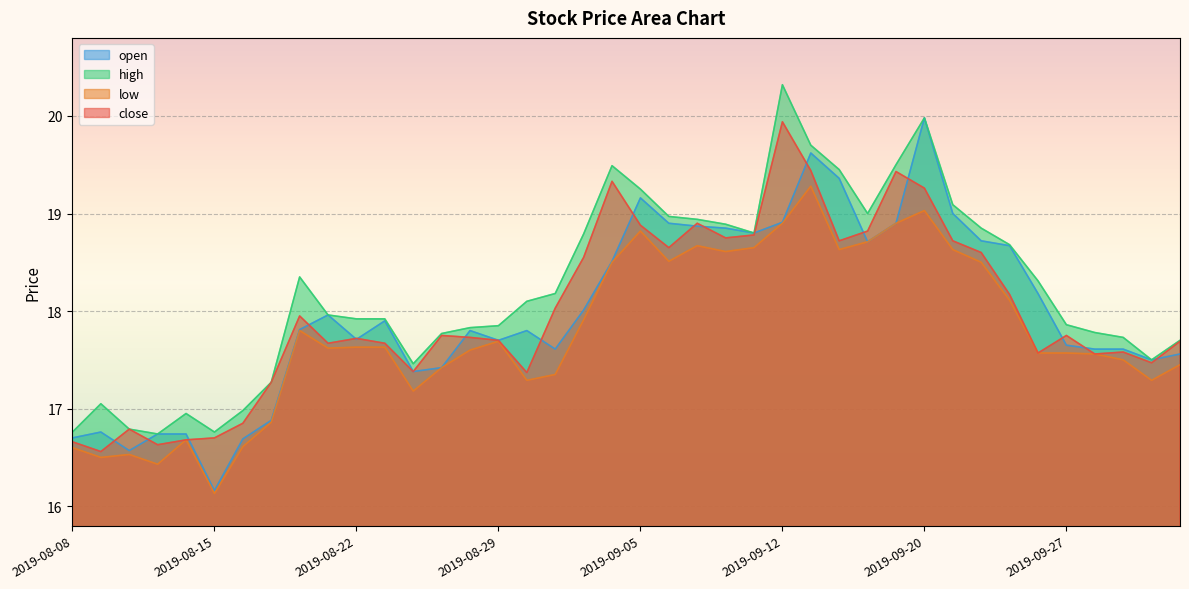

Reading left to right, what are all the values shown in this chart?

open: 2019-08-08=16.7	2019-08-09=16.8	2019-08-12=16.6	2019-08-13=16.7	2019-08-14=16.7	2019-08-15=16.2	2019-08-16=16.7	2019-08-19=16.9	2019-08-20=17.8	2019-08-21=18.0	2019-08-22=17.7	2019-08-23=17.9	2019-08-26=17.4	2019-08-27=17.4	2019-08-28=17.8	2019-08-29=17.7	2019-08-30=17.8	2019-09-02=17.6	2019-09-03=18.0	2019-09-04=18.5	2019-09-05=19.2	2019-09-06=18.9	2019-09-09=18.9	2019-09-10=18.9	2019-09-11=18.8	2019-09-12=18.9	2019-09-16=19.6	2019-09-17=19.4	2019-09-18=18.7	2019-09-19=18.9	2019-09-20=20.0	2019-09-23=19.0	2019-09-24=18.7	2019-09-25=18.7	2019-09-26=18.2	2019-09-27=17.6	2019-09-30=17.6	2019-10-08=17.6	2019-10-09=17.5	2019-10-10=17.6
high: 2019-08-08=16.8	2019-08-09=17.1	2019-08-12=16.8	2019-08-13=16.7	2019-08-14=16.9	2019-08-15=16.8	2019-08-16=17.0	2019-08-19=17.3	2019-08-20=18.4	2019-08-21=18.0	2019-08-22=17.9	2019-08-23=17.9	2019-08-26=17.5	2019-08-27=17.8	2019-08-28=17.8	2019-08-29=17.9	2019-08-30=18.1	2019-09-02=18.2	2019-09-03=18.8	2019-09-04=19.5	2019-09-05=19.2	2019-09-06=19.0	2019-09-09=18.9	2019-09-10=18.9	2019-09-11=18.8	2019-09-12=20.3	2019-09-16=19.7	2019-09-17=19.4	2019-09-18=19.0	2019-09-19=19.5	2019-09-20=20.0	2019-09-23=19.1	2019-09-24=18.9	2019-09-25=18.7	2019-09-26=18.3	2019-09-27=17.9	2019-09-30=17.8	2019-10-08=17.7	2019-10-09=17.5	2019-10-10=17.7
low: 2019-08-08=16.6	2019-08-09=16.5	2019-08-12=16.5	2019-08-13=16.4	2019-08-14=16.7	2019-08-15=16.1	2019-08-16=16.6	2019-08-19=16.9	2019-08-20=17.8	2019-08-21=17.6	2019-08-22=17.6	2019-08-23=17.6	2019-08-26=17.2	2019-08-27=17.4	2019-08-28=17.6	2019-08-29=17.7	2019-08-30=17.3	2019-09-02=17.4	2019-09-03=17.9	2019-09-04=18.5	2019-09-05=18.8	2019-09-06=18.5	2019-09-09=18.7	2019-09-10=18.6	2019-09-11=18.6	2019-09-12=18.9	2019-09-16=19.3	2019-09-17=18.6	2019-09-18=18.7	2019-09-19=18.9	2019-09-20=19.0	2019-09-23=18.6	2019-09-24=18.5	2019-09-25=18.1	2019-09-26=17.6	2019-09-27=17.6	2019-09-30=17.6	2019-10-08=17.5	2019-10-09=17.3	2019-10-10=17.4
close: 2019-08-08=16.7	2019-08-09=16.6	2019-08-12=16.8	2019-08-13=16.6	2019-08-14=16.7	2019-08-15=16.7	2019-08-16=16.9	2019-08-19=17.3	2019-08-20=17.9	2019-08-21=17.7	2019-08-22=17.7	2019-08-23=17.7	2019-08-26=17.4	2019-08-27=17.8	2019-08-28=17.7	2019-08-29=17.7	2019-08-30=17.4	2019-09-02=18.0	2019-09-03=18.6	2019-09-04=19.3	2019-09-05=18.9	2019-09-06=18.6	2019-09-09=18.9	2019-09-10=18.8	2019-09-11=18.8	2019-09-12=19.9	2019-09-16=19.4	2019-09-17=18.7	2019-09-18=18.8	2019-09-19=19.4	2019-09-20=19.3	2019-09-23=18.7	2019-09-24=18.6	2019-09-25=18.2	2019-09-26=17.6	2019-09-27=17.8	2019-09-30=17.6	2019-10-08=17.6	2019-10-09=17.5	2019-10-10=17.7